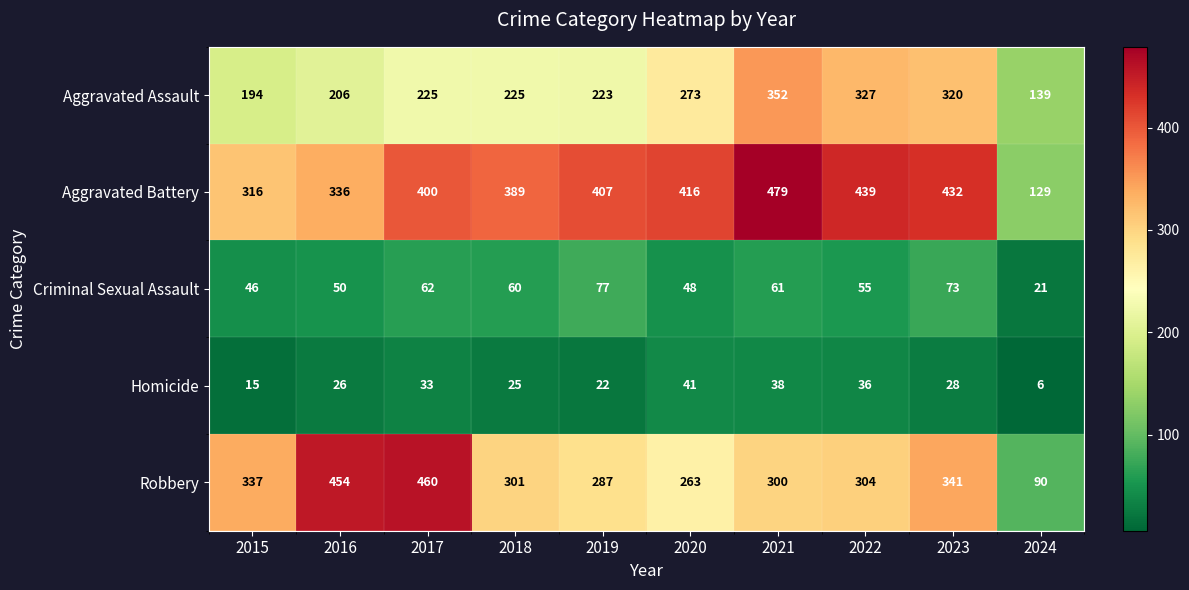

How many data points does each series have?

10